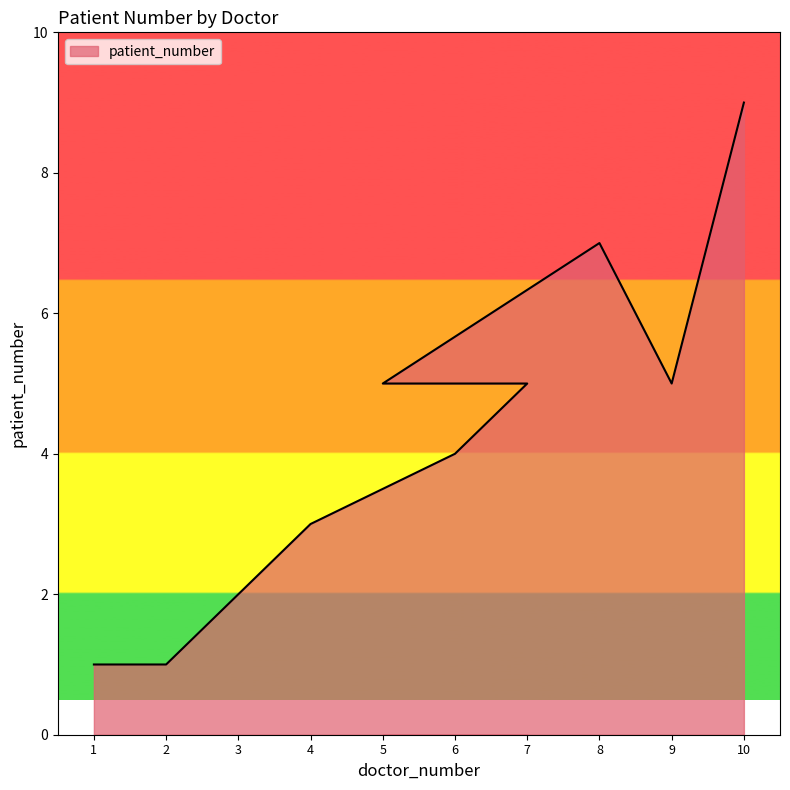

Which label corresponds to the largest value in the chart?

10